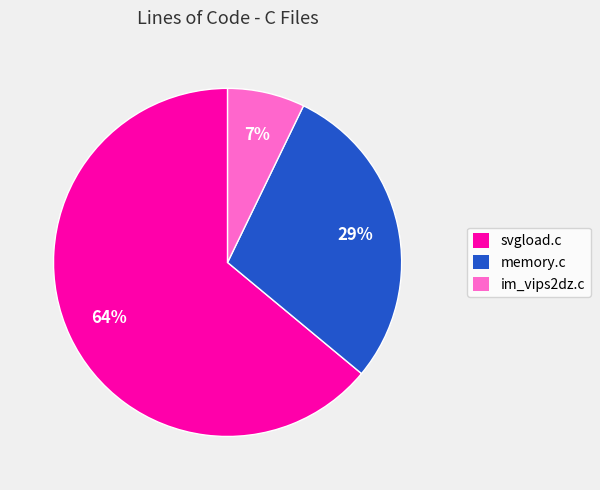

To the nearest percent, what portion does memory.c represent?

29%